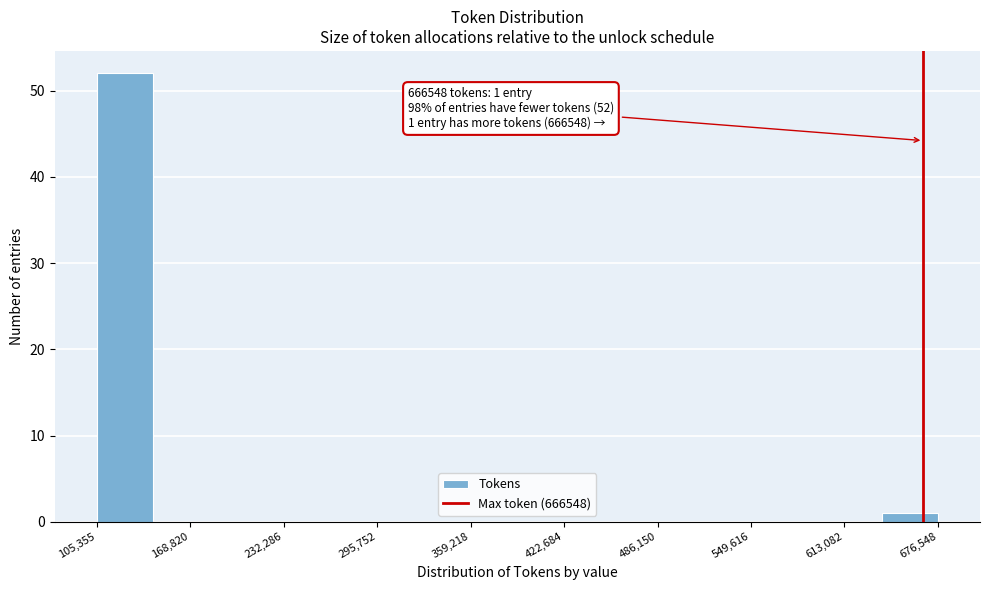

Around what value on the x-axis is the tallest bar? Give the approximate position of its centre, as read against the axis.

120000